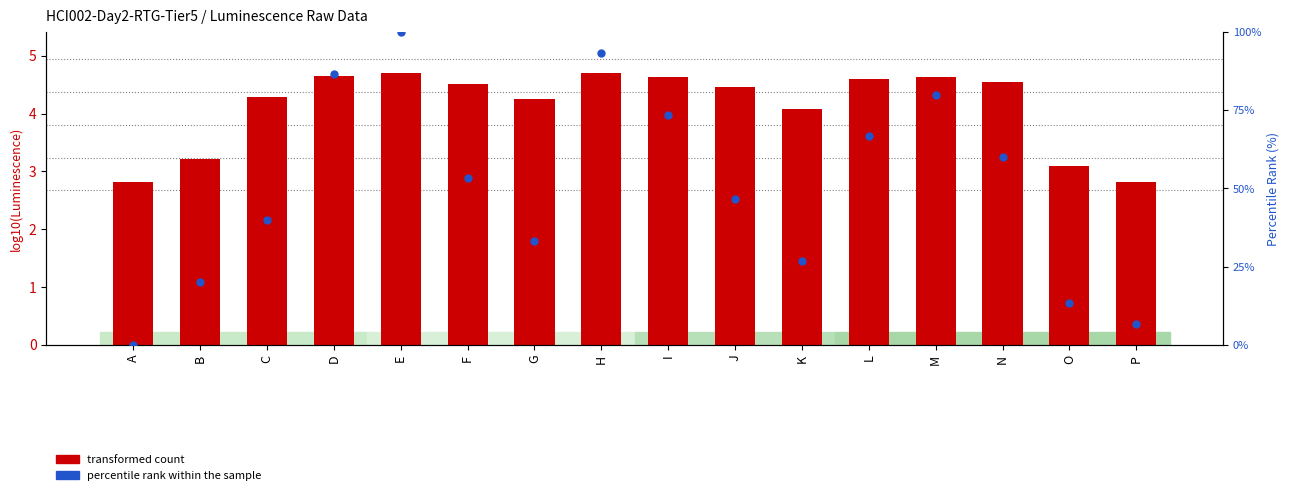

Is the value of transformed count at J greater than the value of percentile rank within the sample at O?

No